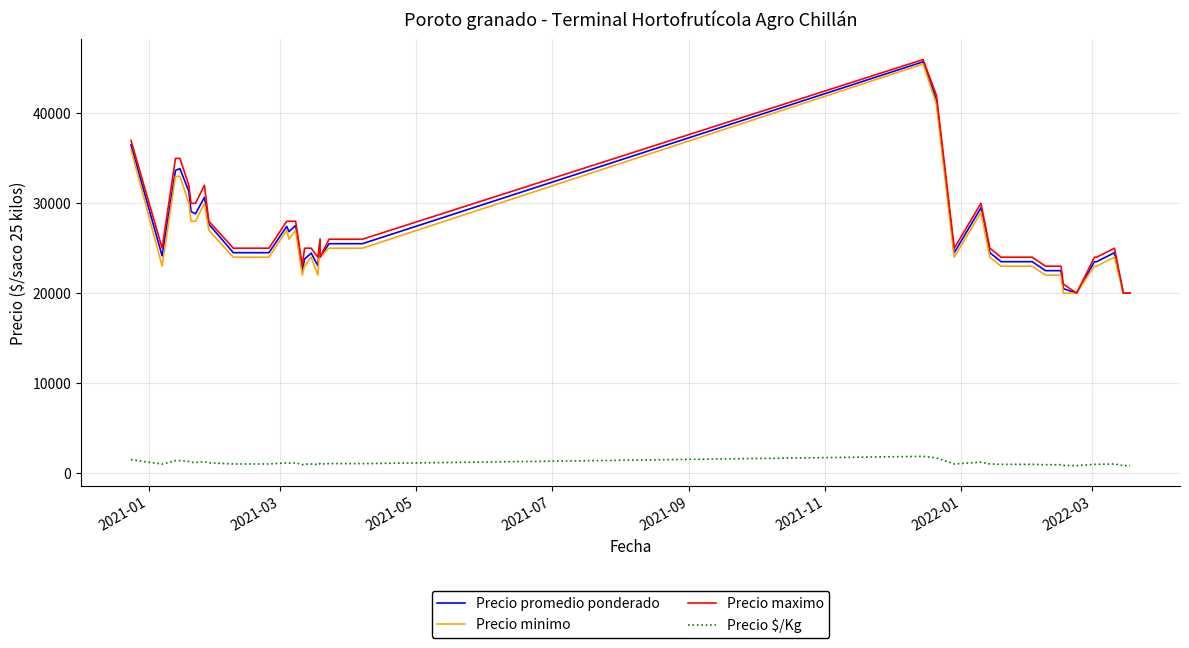

What is the approximate value of Precio $/Kg at 2021-05, to the nearest 100?

1300